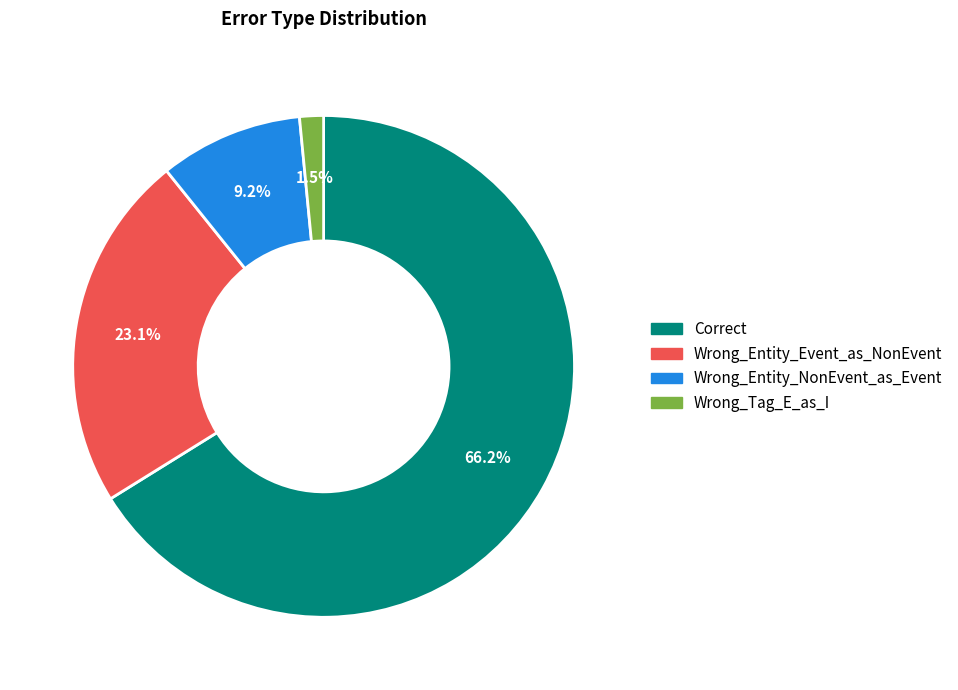

To the nearest percent, what portion does Correct represent?

66%